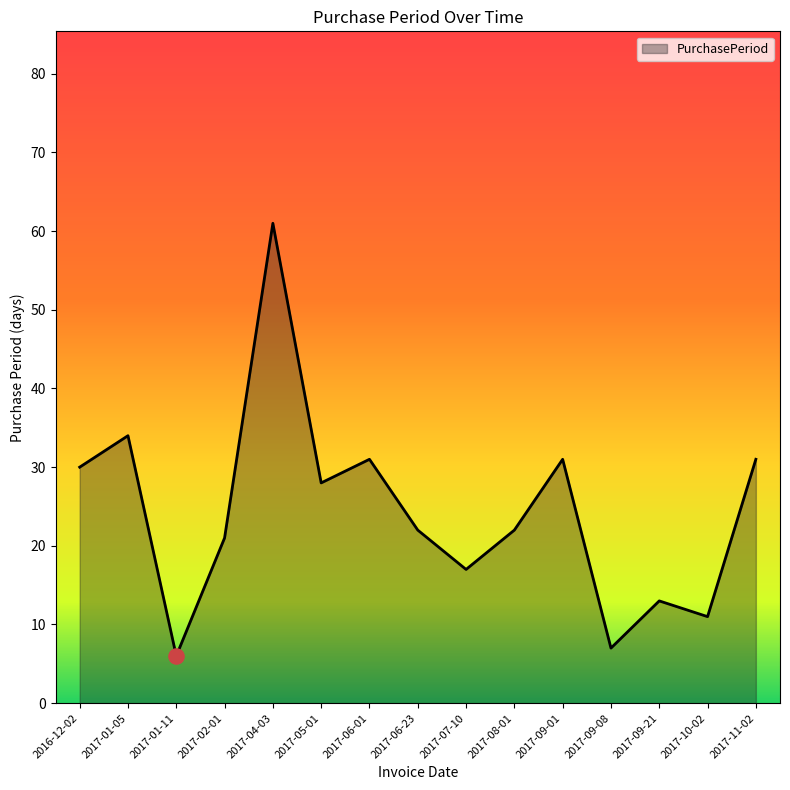

What is the ratio of the value at 2017-06-01 to the value at 2017-01-11?

5.2